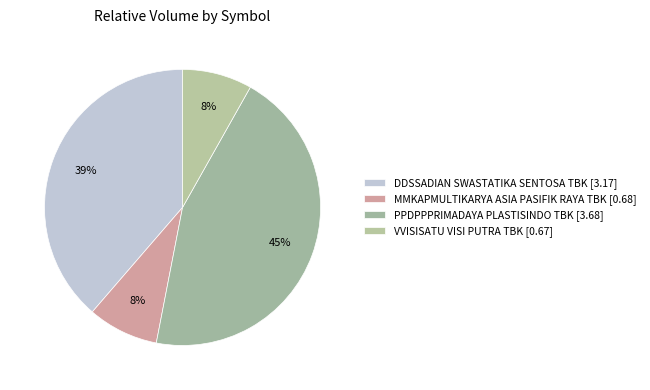

Count the number of slices in the pie.

4